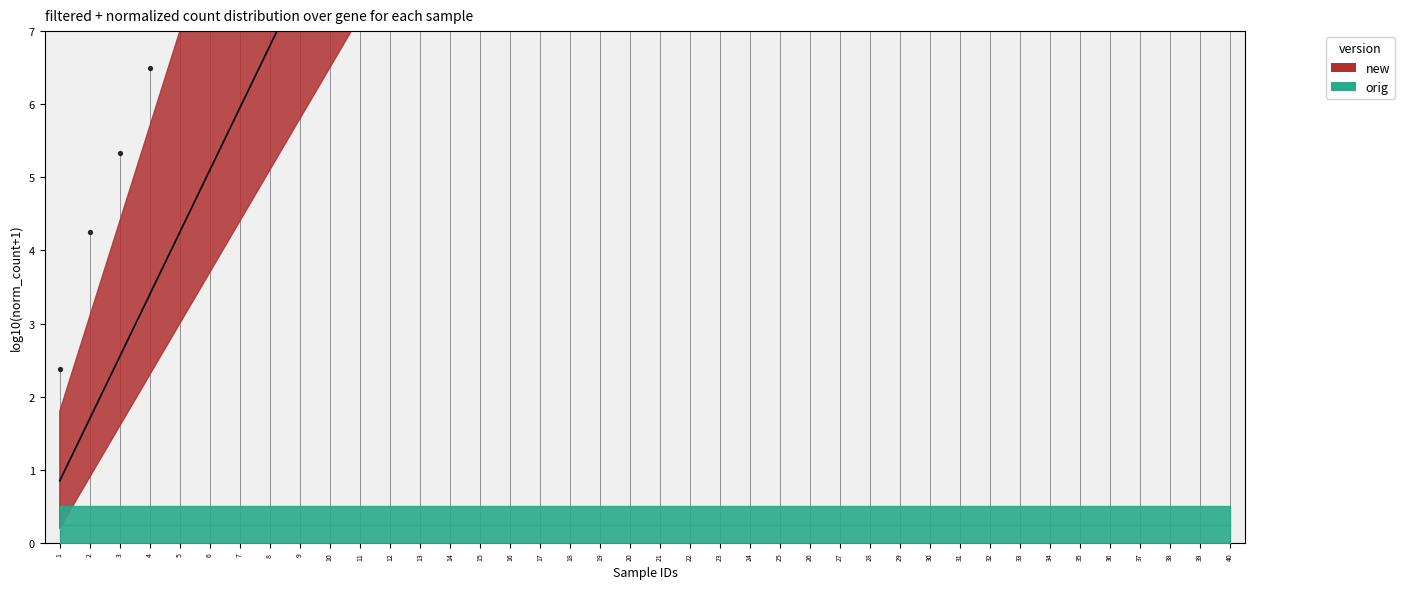

Approximately how many times larger is the value at 19 compared to 17?

1.1